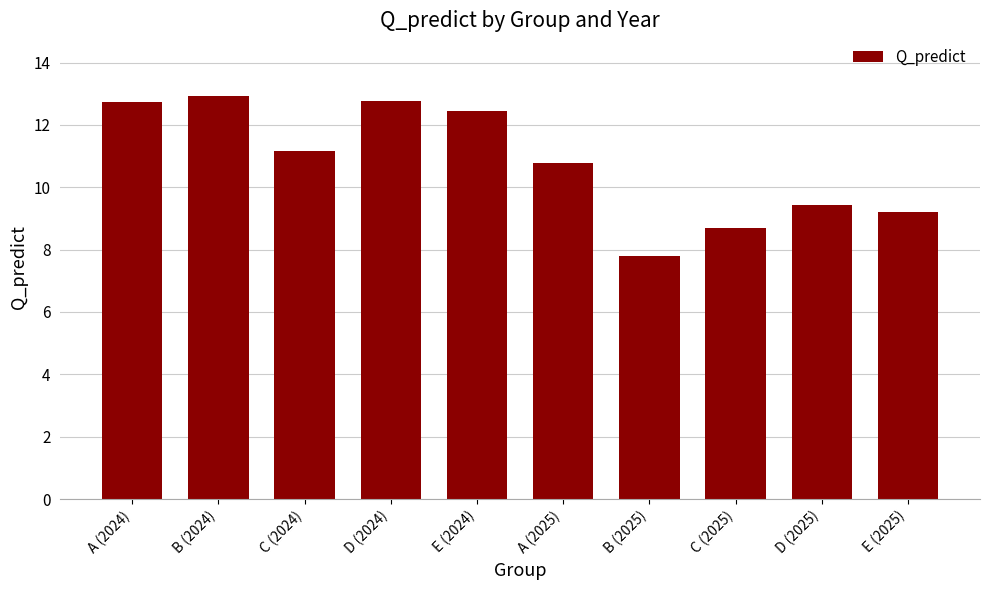

Read the value at C (2024).

11.2